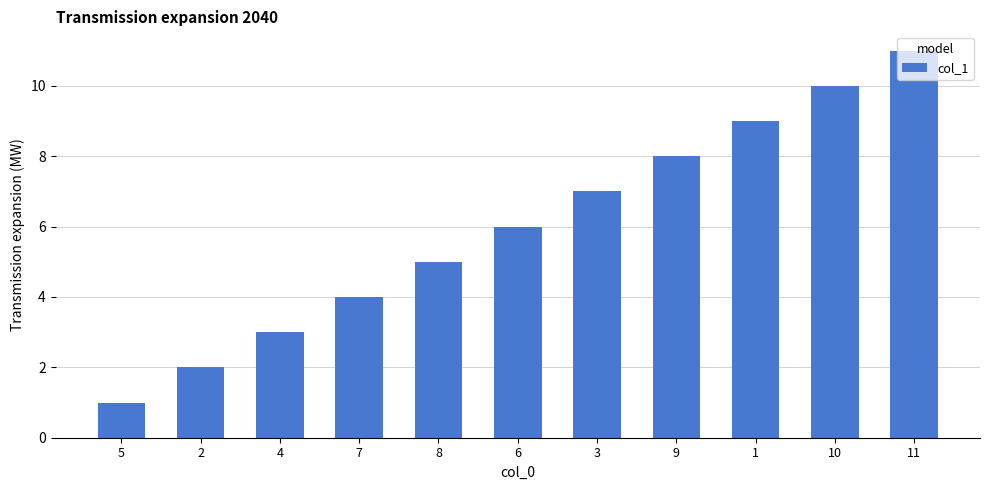

The chart shows a value of 1 at 5. True or false?

True